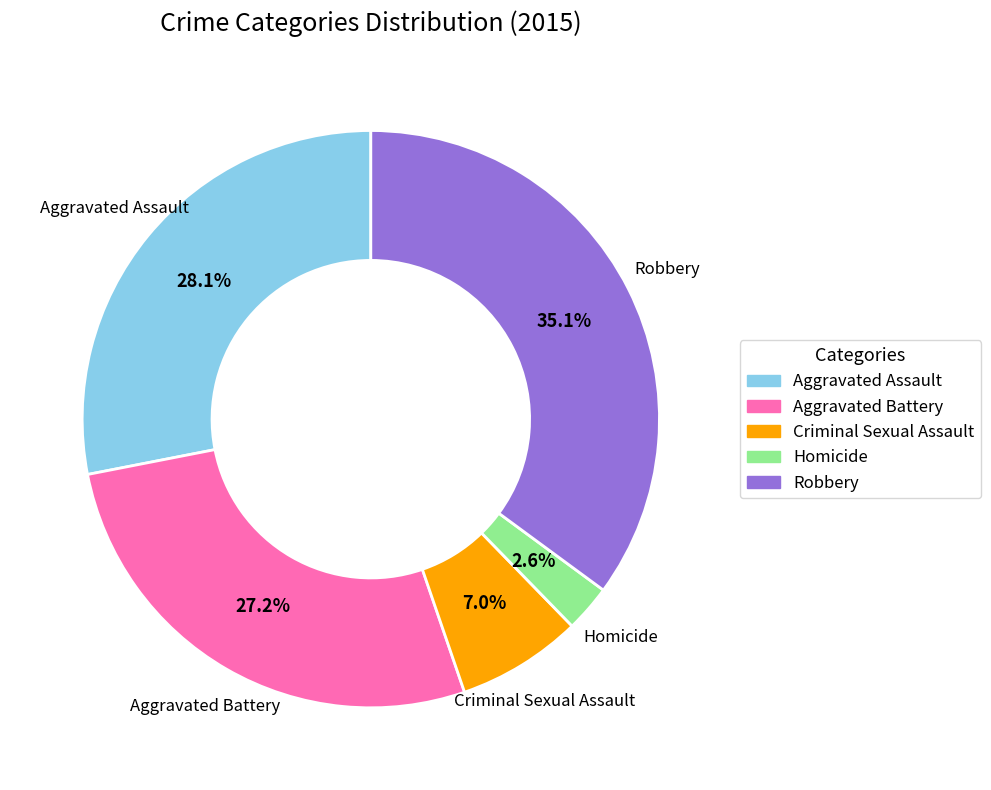

To the nearest percent, what portion does Aggravated Battery represent?

27%